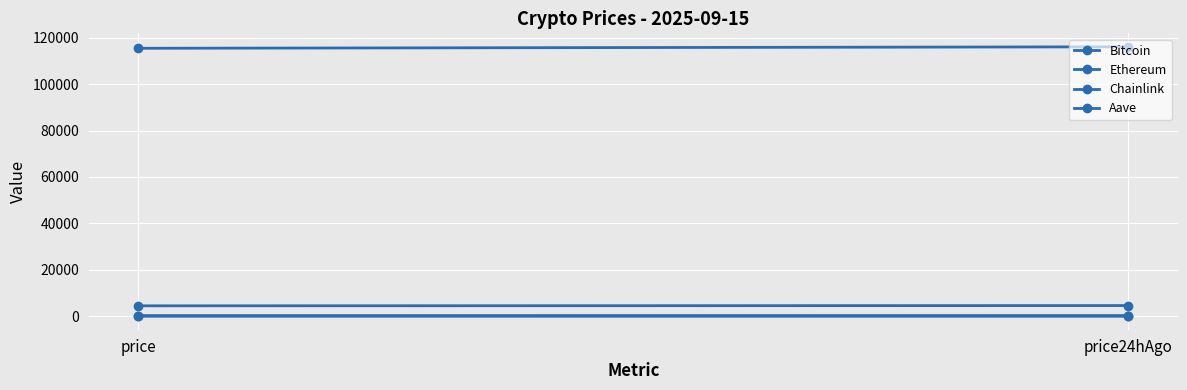

Where is Chainlink nearest to the value 23?

price